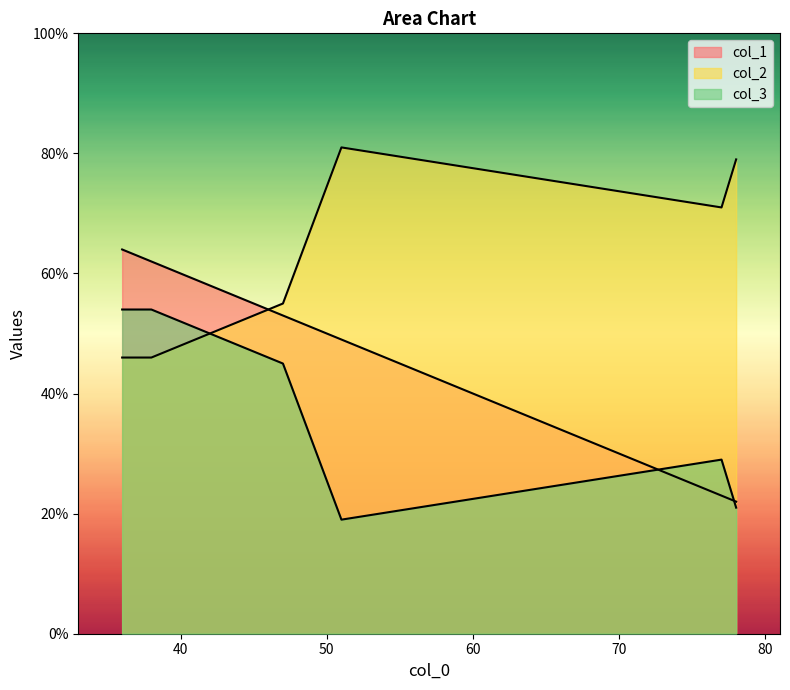

At how many categories does at least one series exceed 40?

6